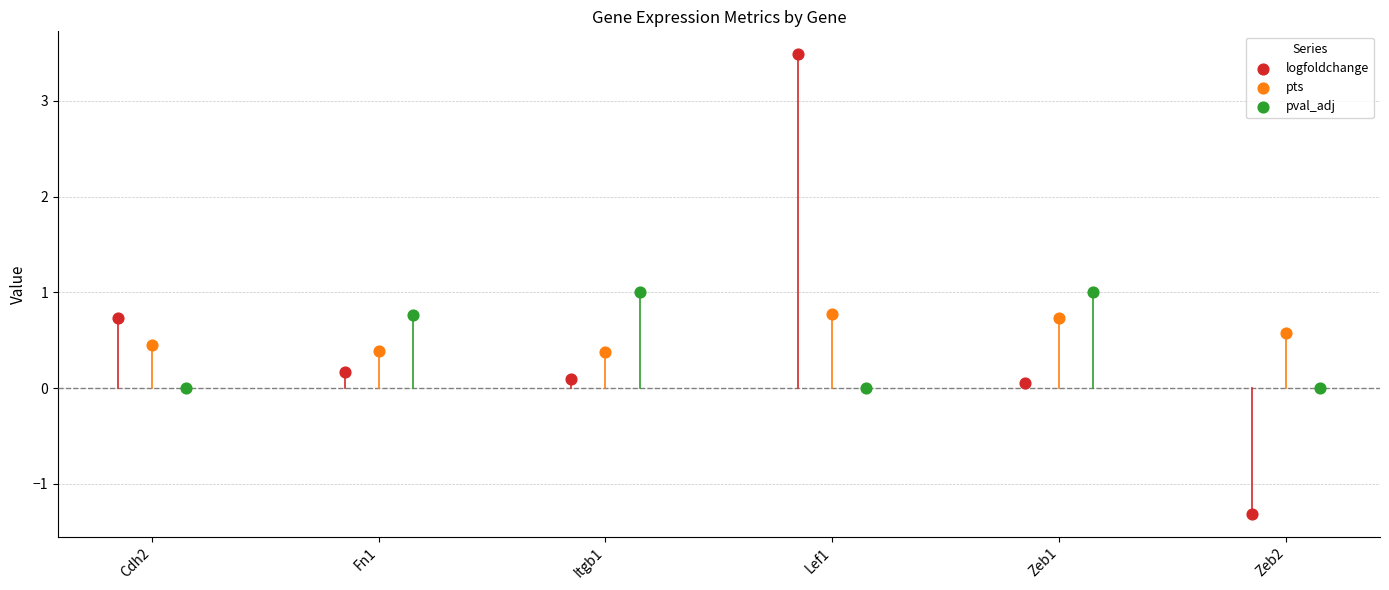

Which series reaches the maximum Y coordinate?

logfoldchange